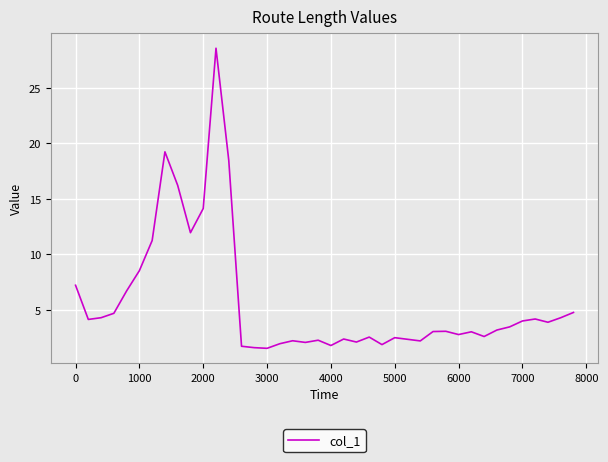

What is the difference between the maximum and minimum values?

27.1